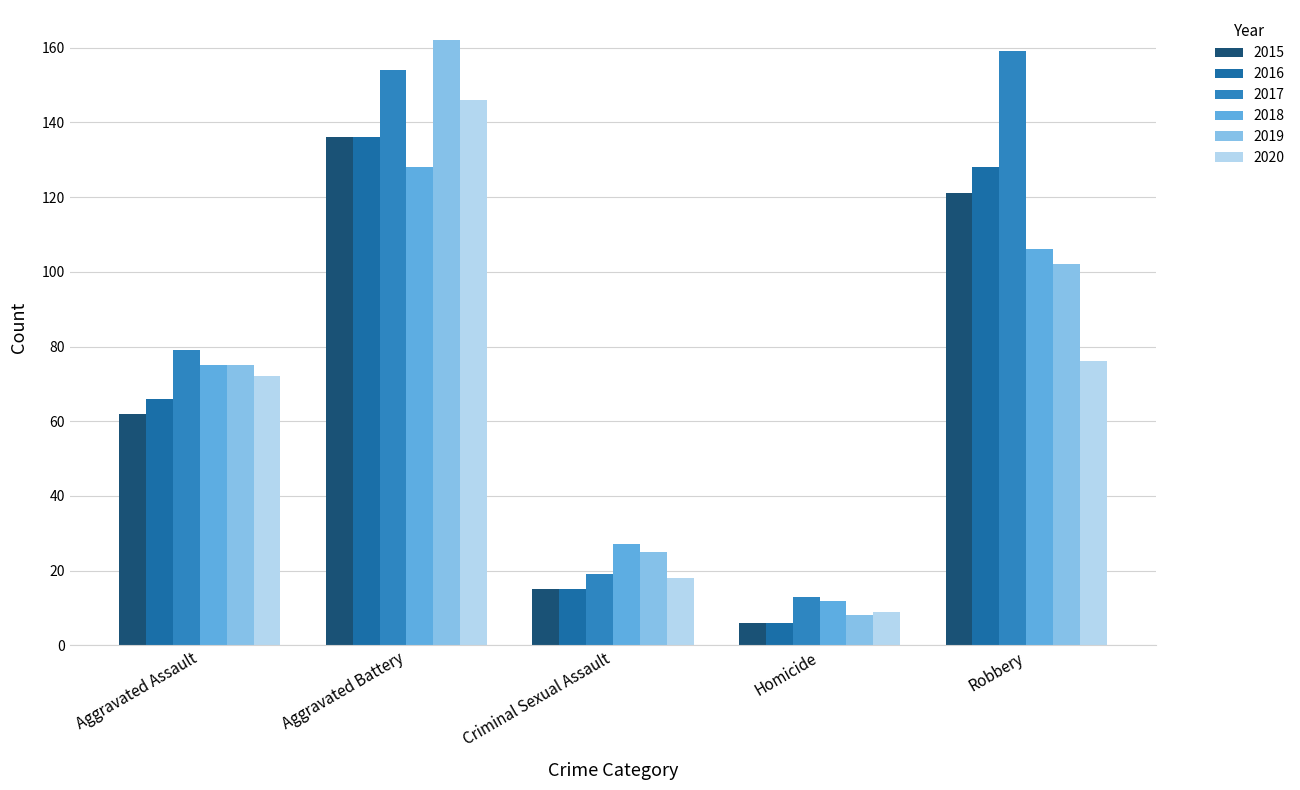

Rank the series at Robbery from highest to lowest value.

2017, 2016, 2015, 2018, 2019, 2020